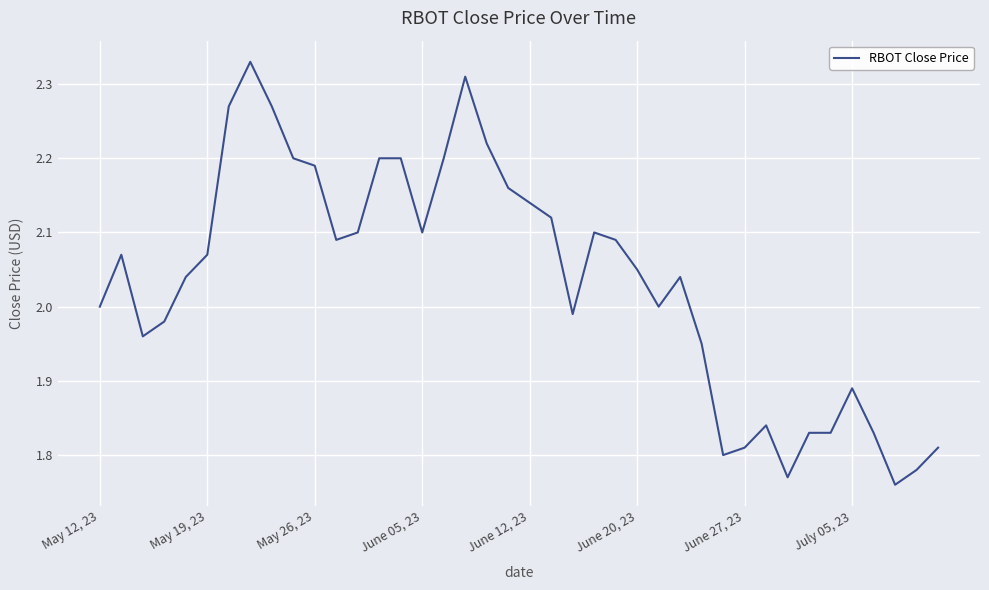

What is the difference between the maximum and minimum values?

0.6